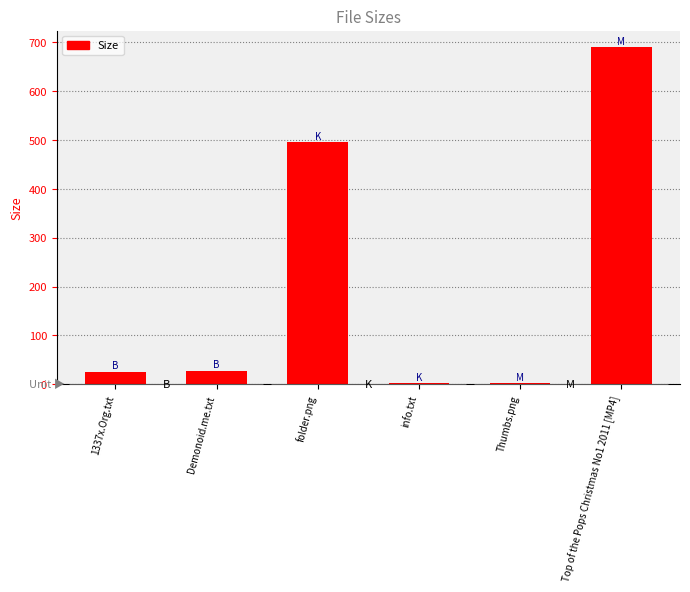

What is the difference between the second highest and second lowest values?

493.7